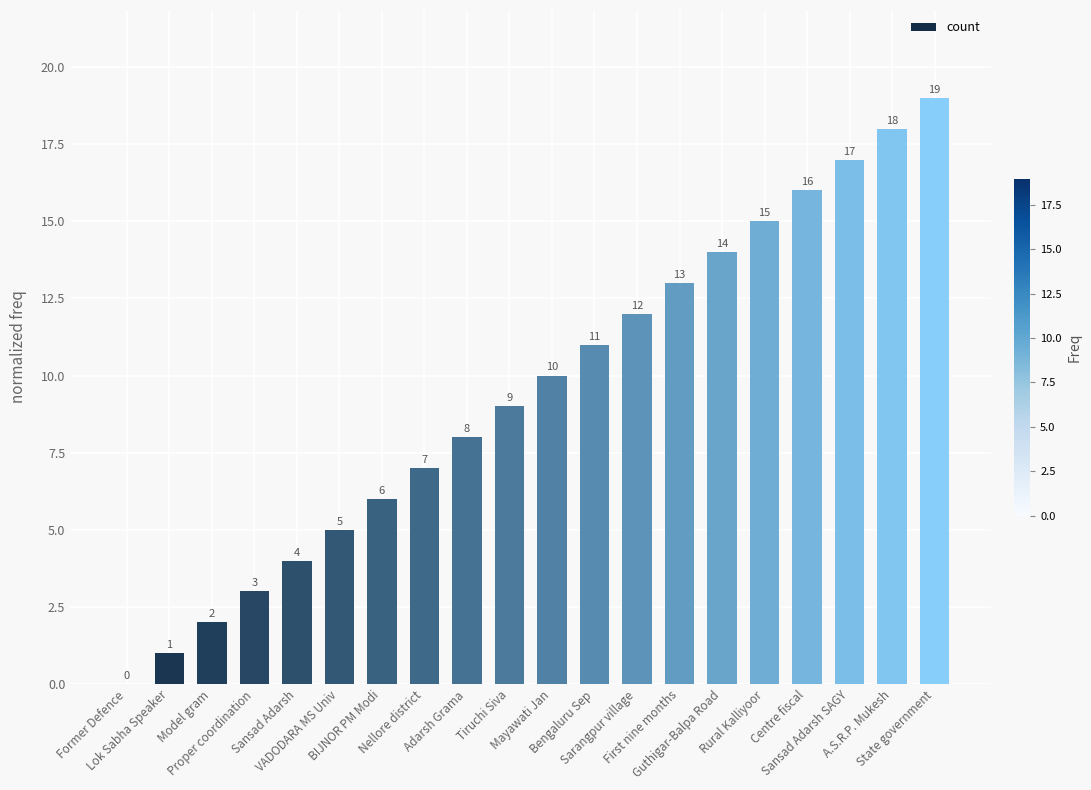

What is the change in value from Model gram to Tiruchi Siva?

+7